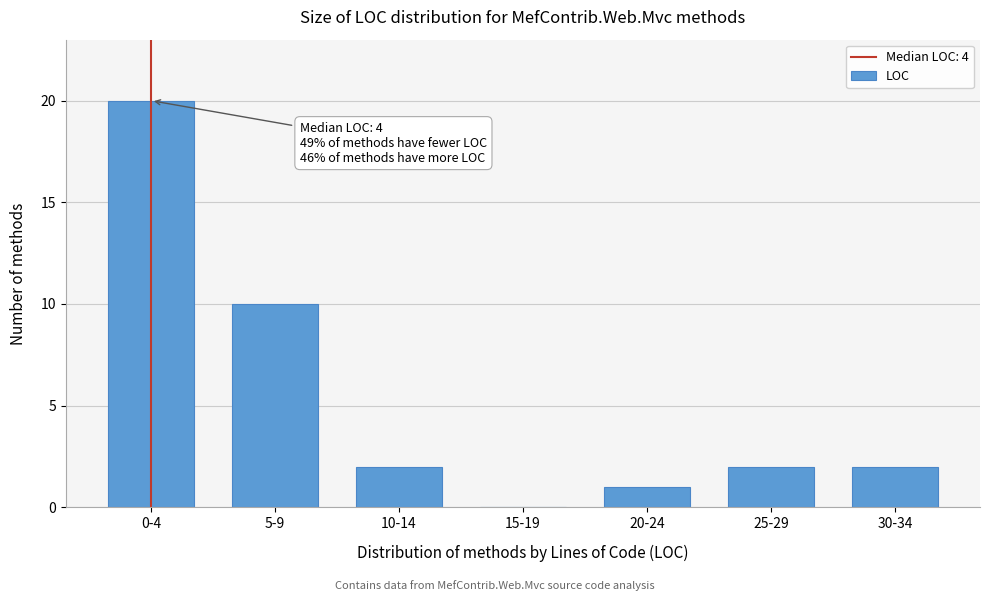

Reading left to right, extract all data points from this chart.

0-4=20	5-9=10	10-14=2	15-19=0	20-24=1	25-29=2	30-34=2